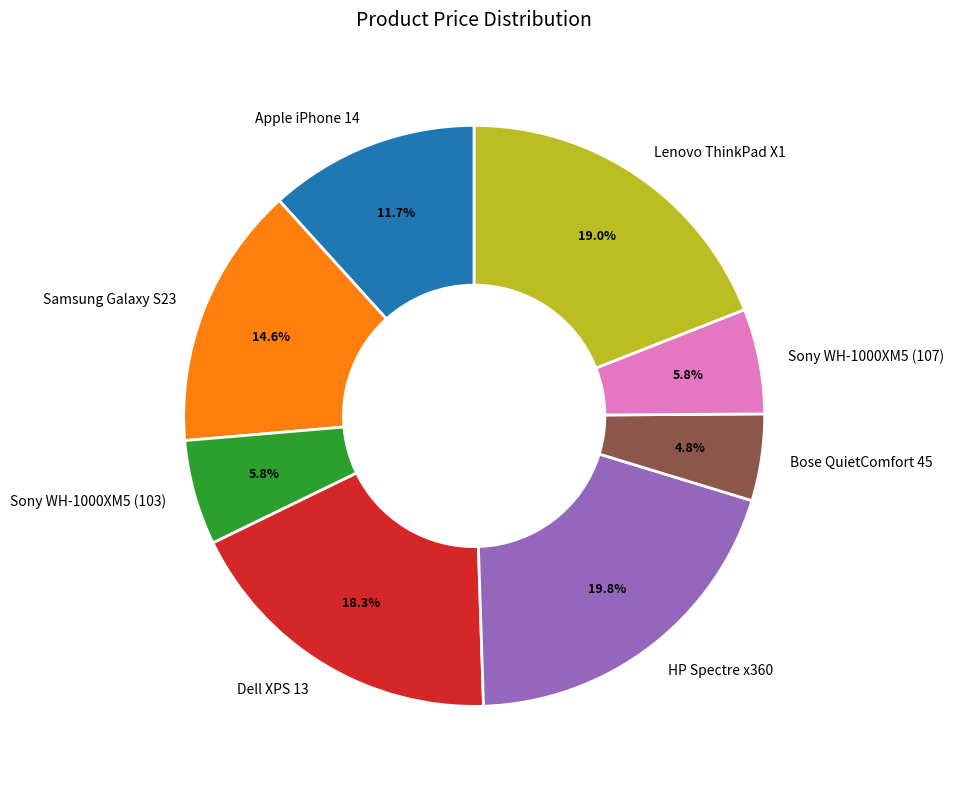

Is the sum of Sony WH-1000XM5 (107) and Lenovo ThinkPad X1 greater than half?

No